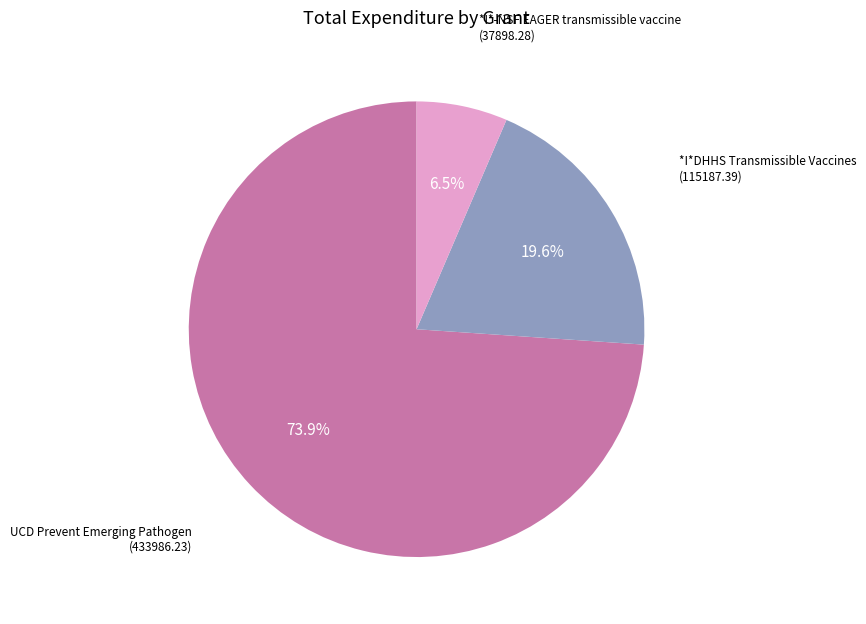

How many slices are in this pie chart?

3